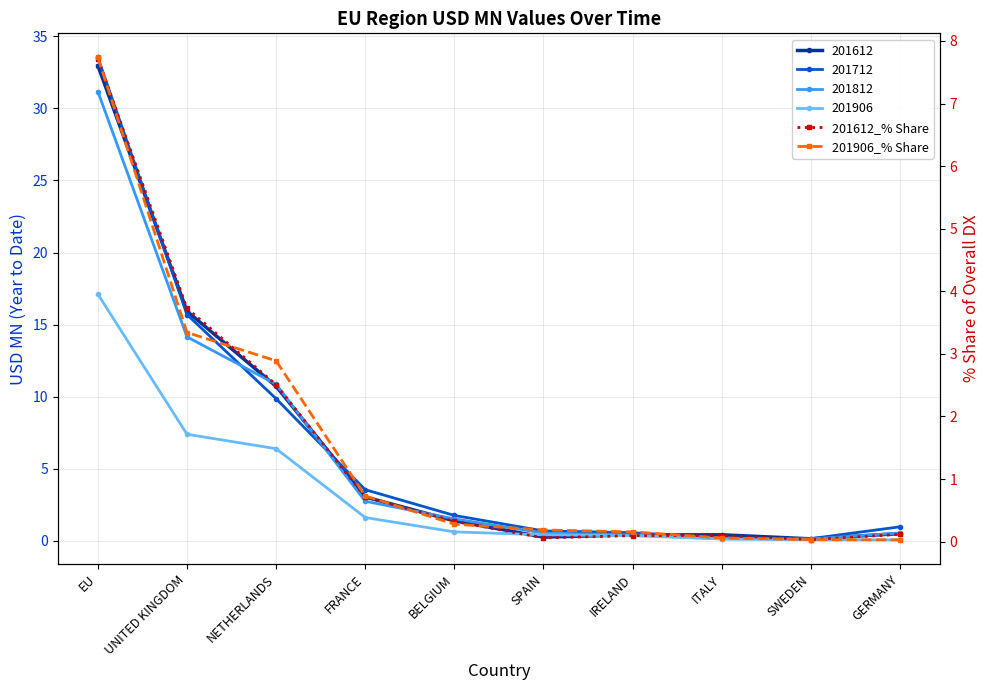

True or false: 201612_% Share has a value of 0.1 at SPAIN.

True